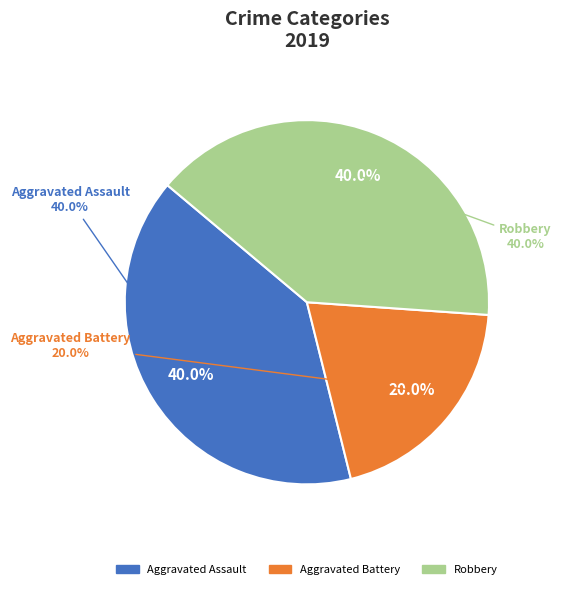

The Robbery slice represents 47% of the pie. True or false?

False